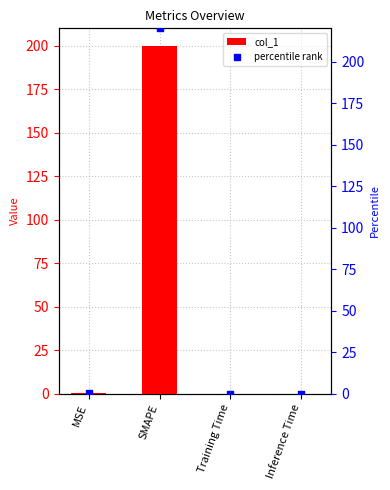

What are all the series names shown in the legend?

col_1, percentile rank